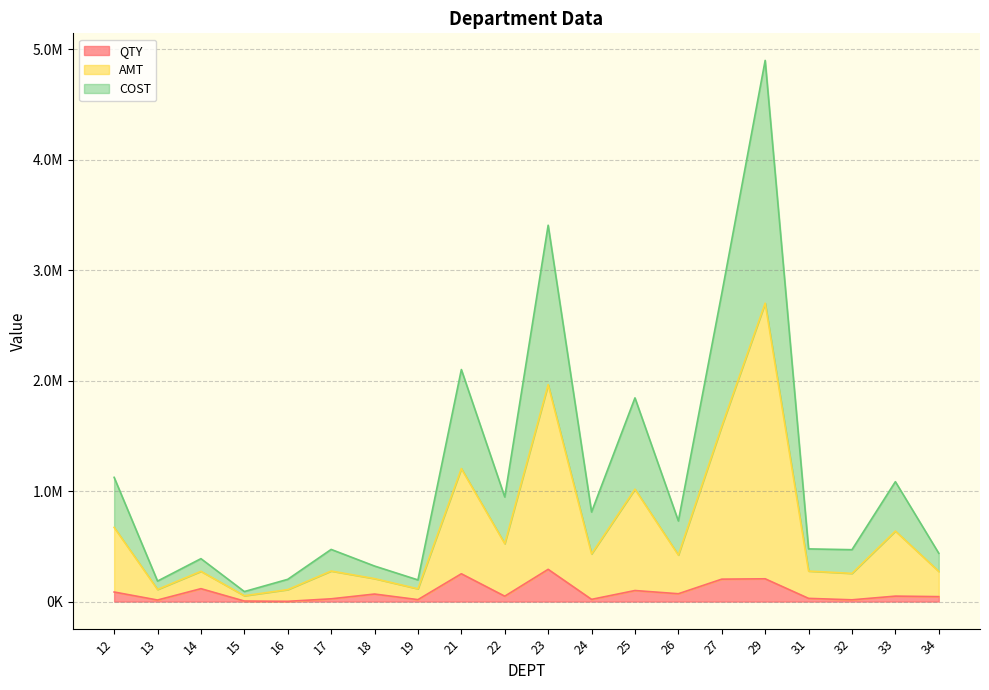

Does the chart have visible grid lines?

Yes